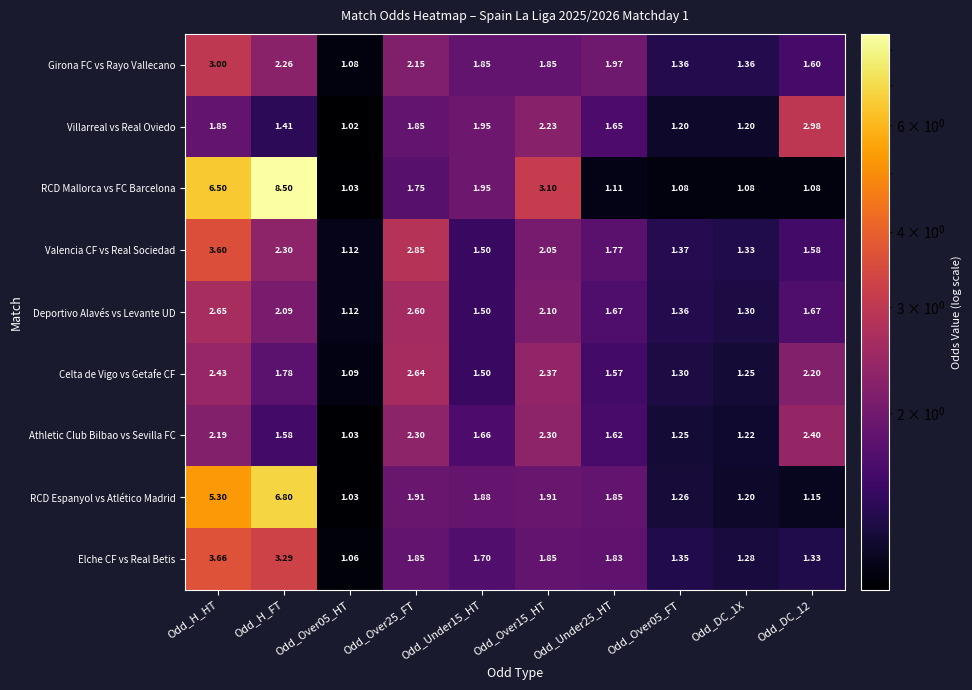

What is the difference between the highest and lowest values at Odd_Over05_FT?

0.3